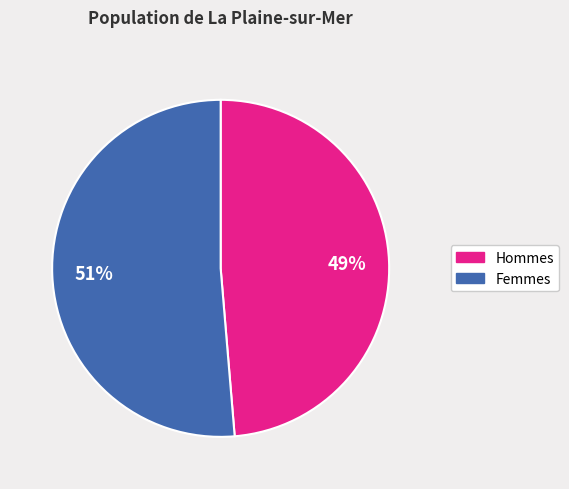

Is there any slice that represents more than half of the pie?

Yes